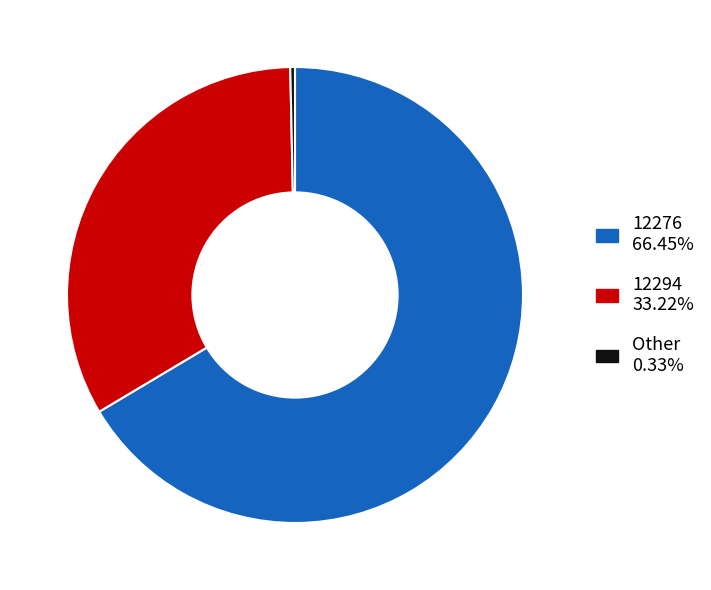

Is there any slice that represents more than half of the pie?

Yes